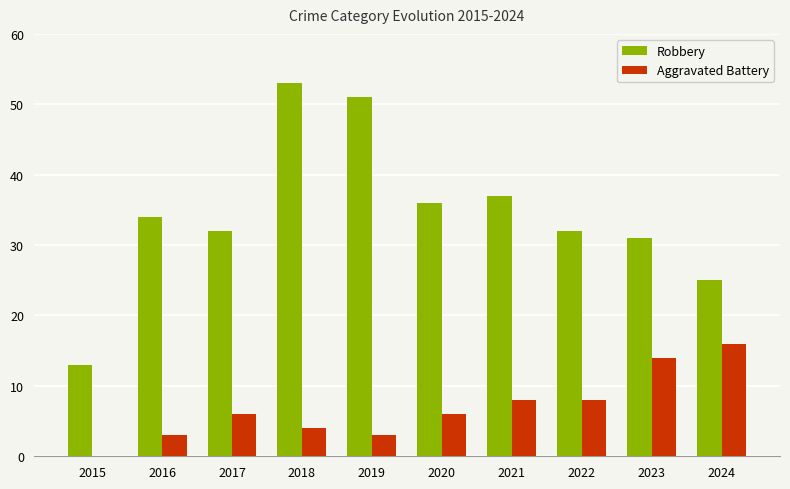

At which label does Robbery reach its peak?

2018